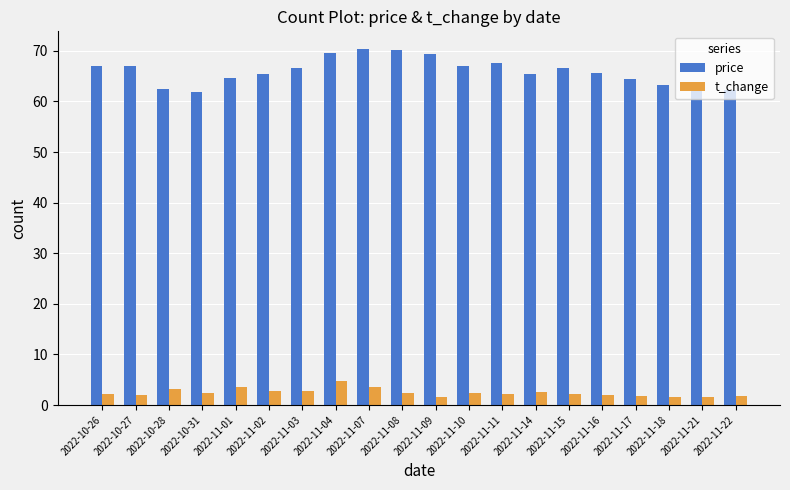

How many groups of bars are there?

20